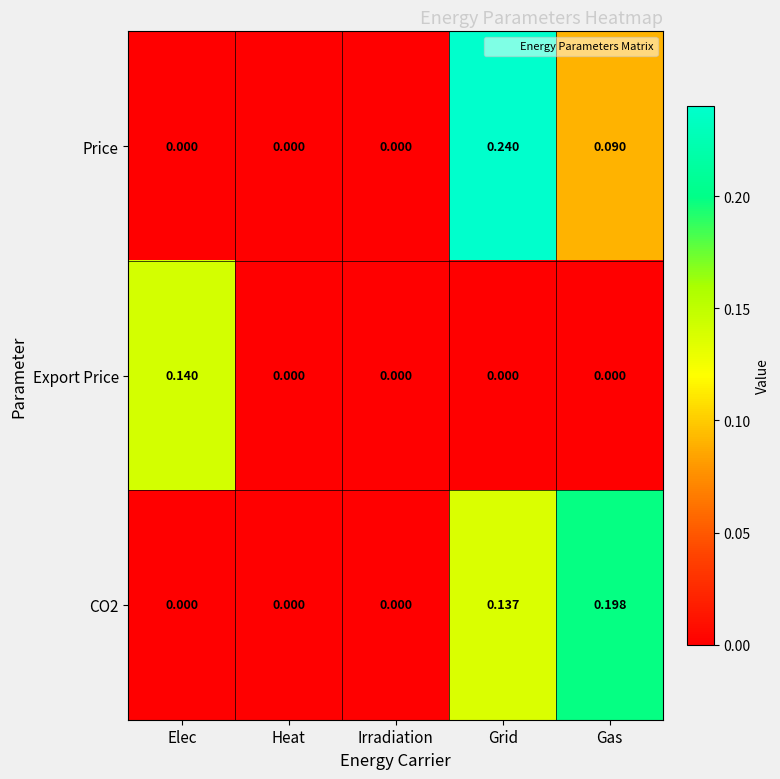

At which category is the sum across all series the highest?

Grid